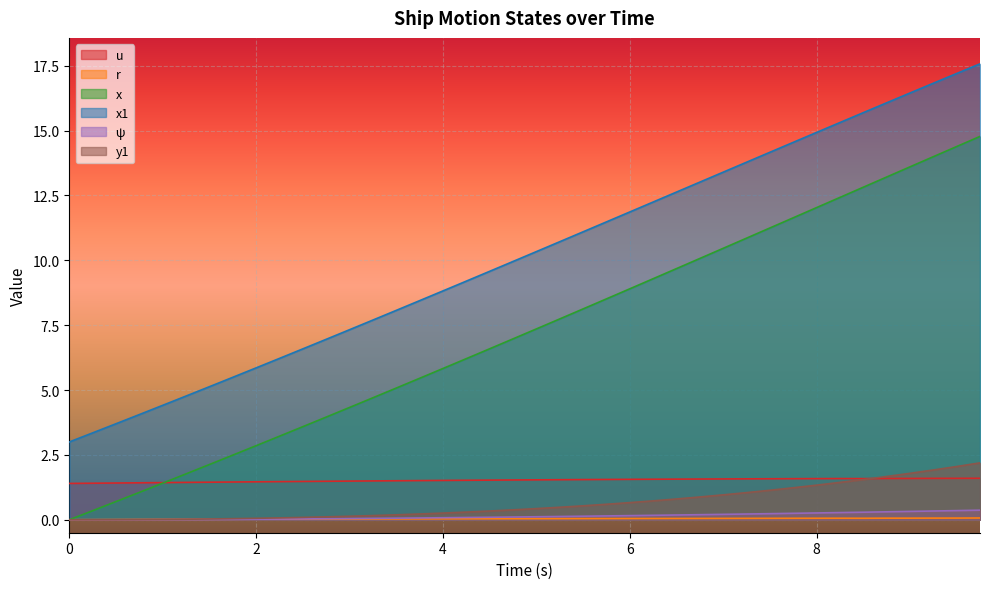

At how many categories does at least one series exceed 0?

40